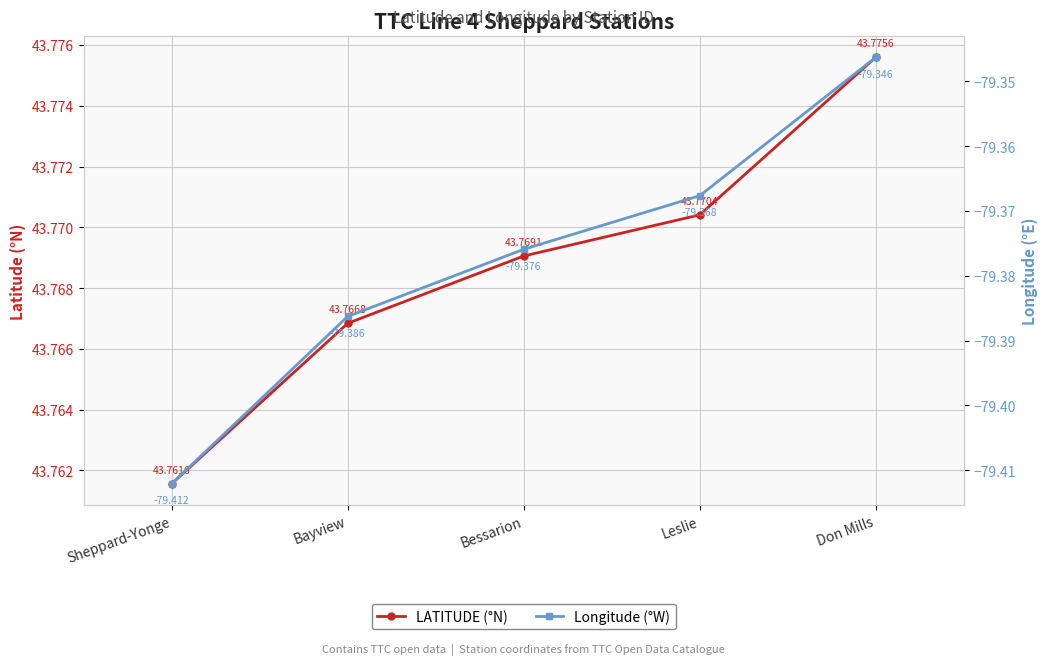

What is the value of the LATITUDE (°N) point at the 2nd from the left?

43.8